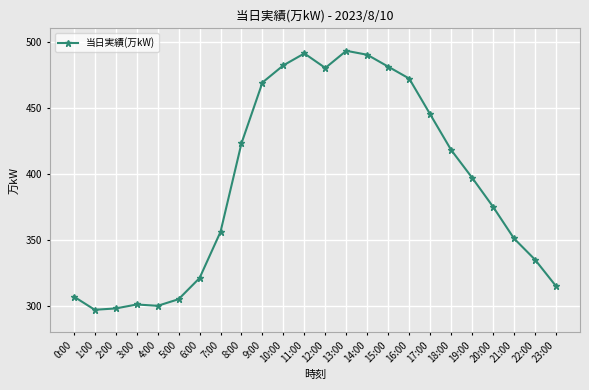

What is the ratio of the value at 8:00 to the value at 4:00?

1.4